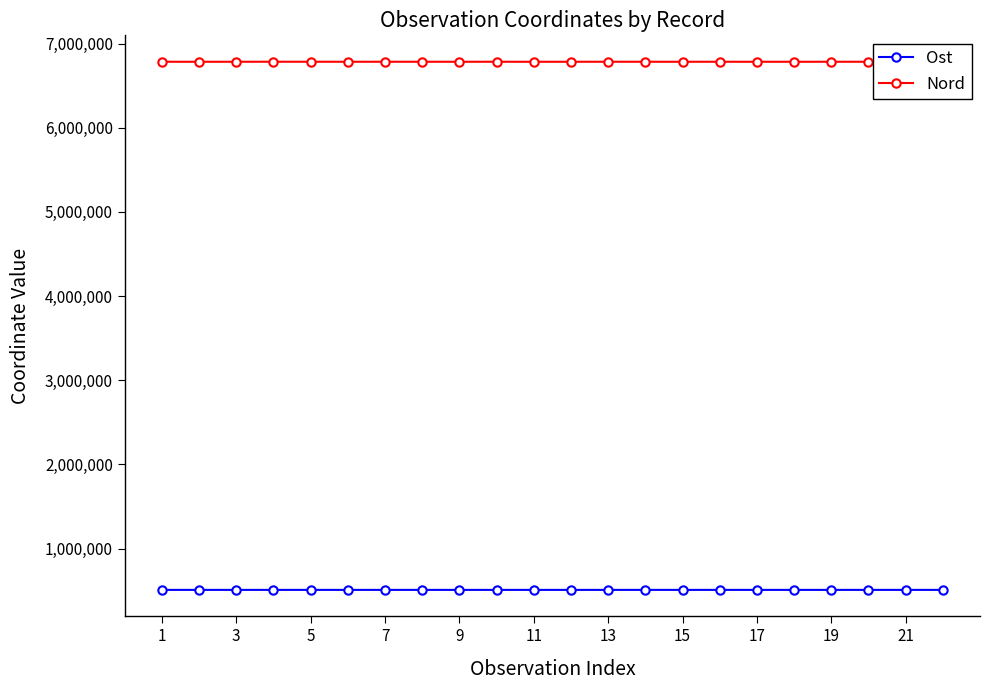

How many distinct data groups are displayed?

2